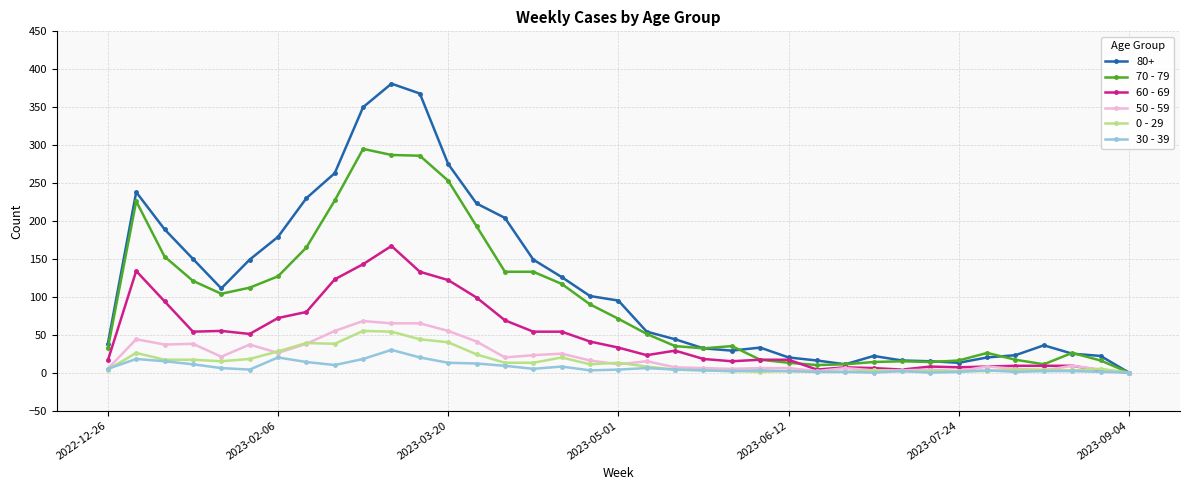

Which series has the largest total across all categories?

80+